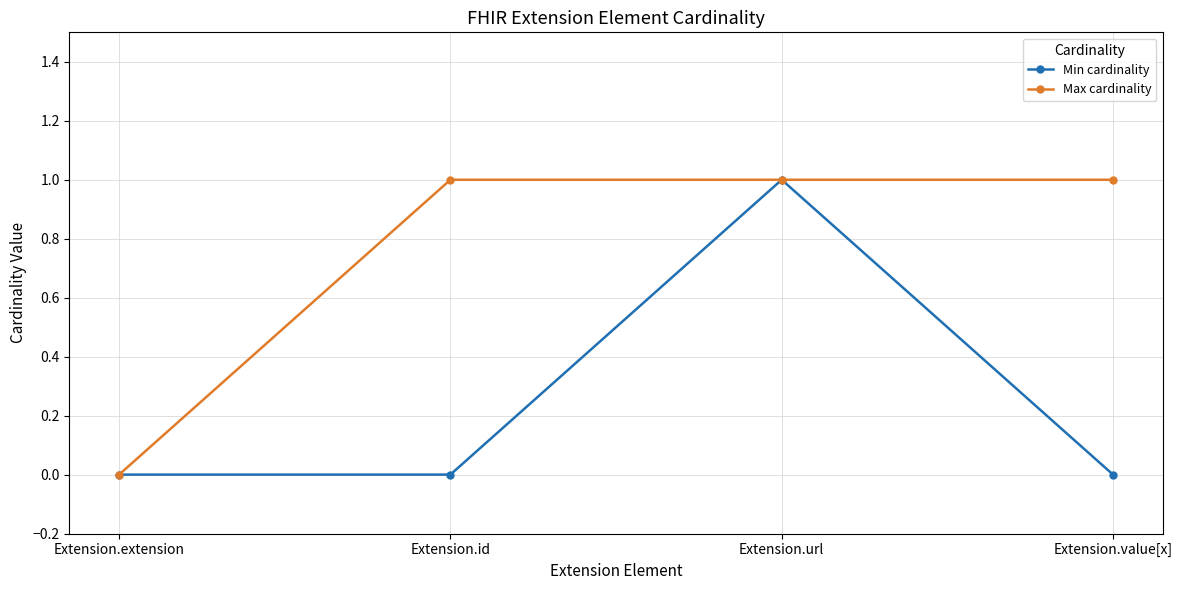

Which series changed the most between Extension.extension and Extension.value[x]?

Max cardinality